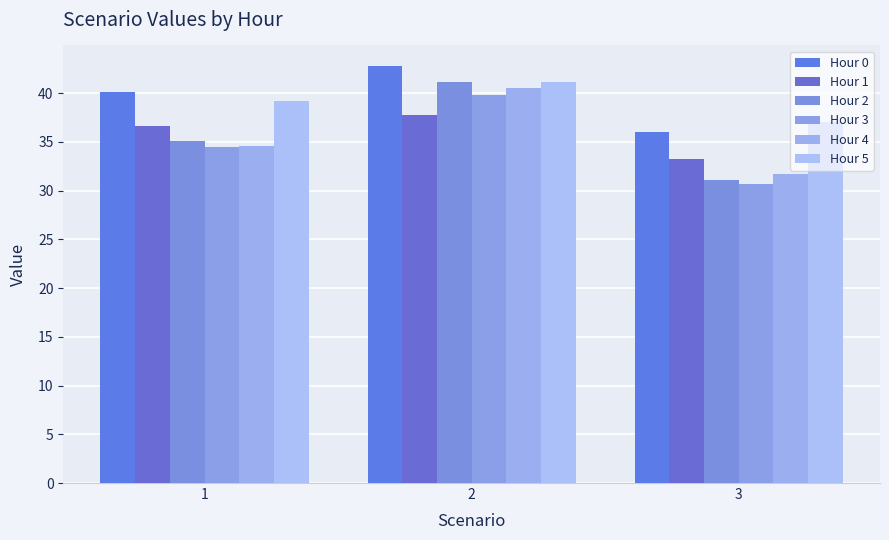

Reading left to right, transcribe all the data shown in this chart.

Hour 0: 40.2	42.8	36.0
Hour 1: 36.7	37.7	33.2
Hour 2: 35.1	41.2	31.1
Hour 3: 34.5	39.8	30.6
Hour 4: 34.6	40.5	31.7
Hour 5: 39.2	41.2	37.1